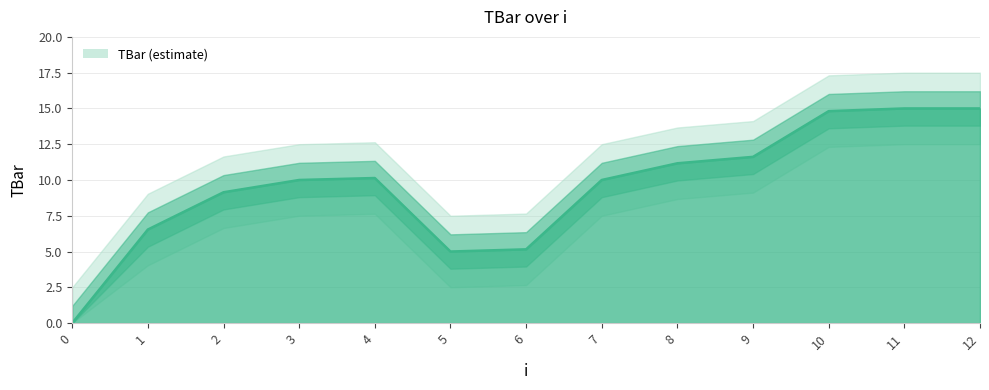

The value at 7 is 6.5. True or false?

False